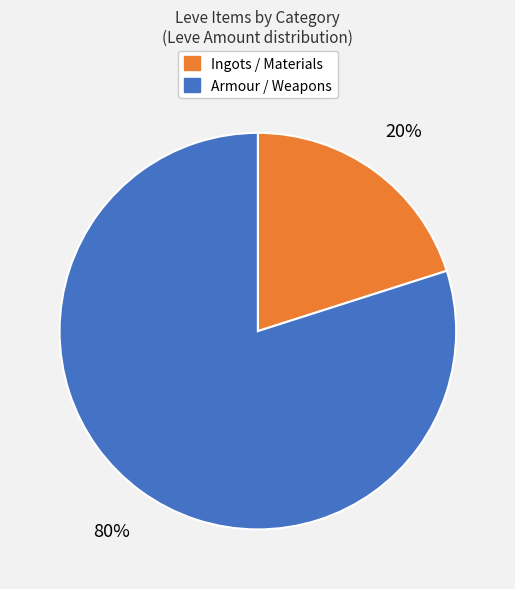

Is there any slice that represents more than half of the pie?

Yes